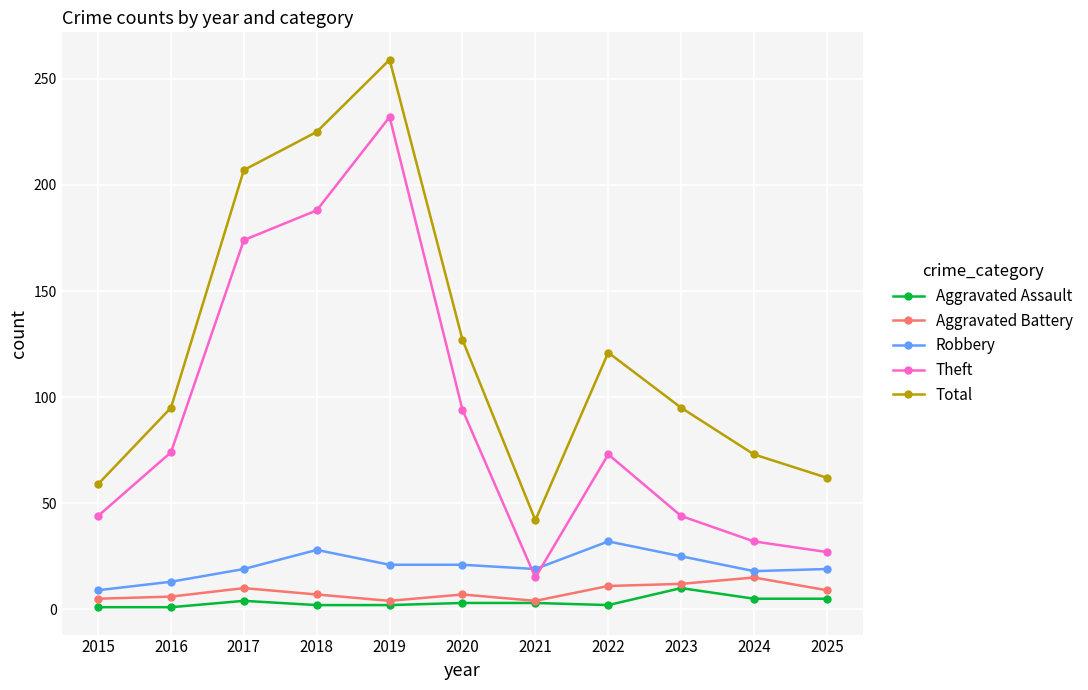

Which series changed the most between 2017 and 2025?

Theft